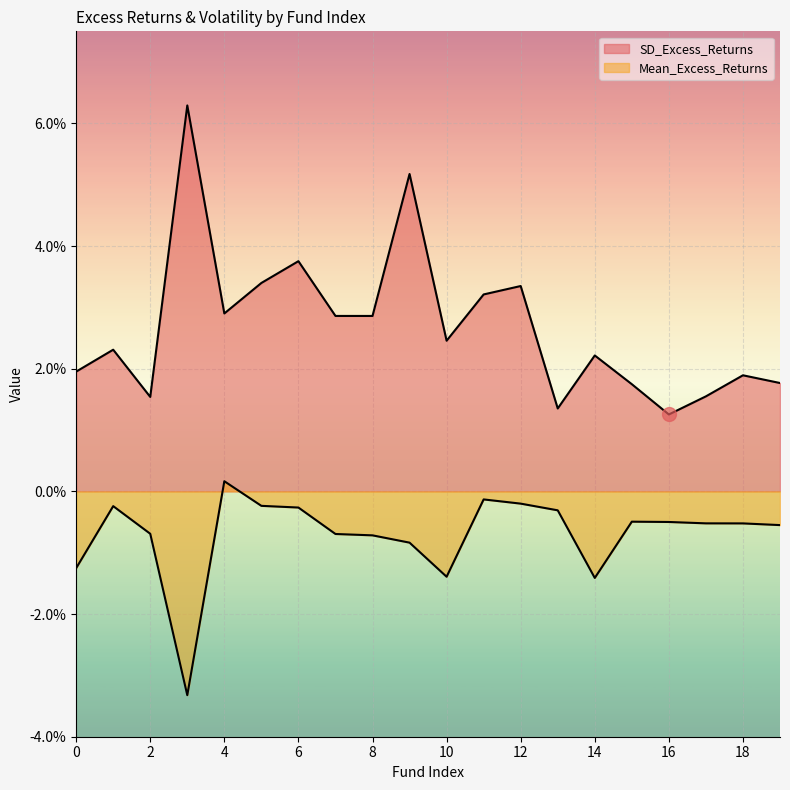

True or false: SD_Excess_Returns and Mean_Excess_Returns intersect in this chart.

False